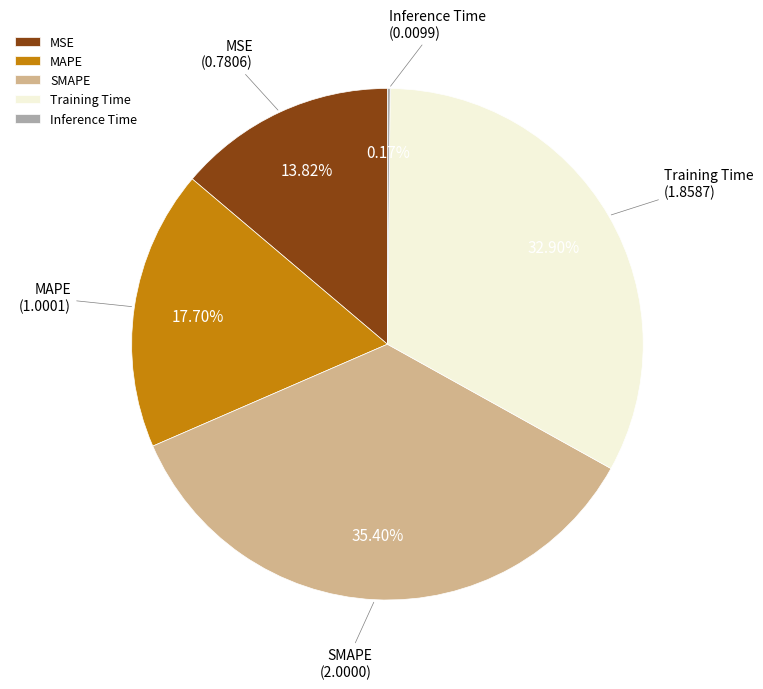

What is the ratio of the value at Training Time to the value at SMAPE?

0.9